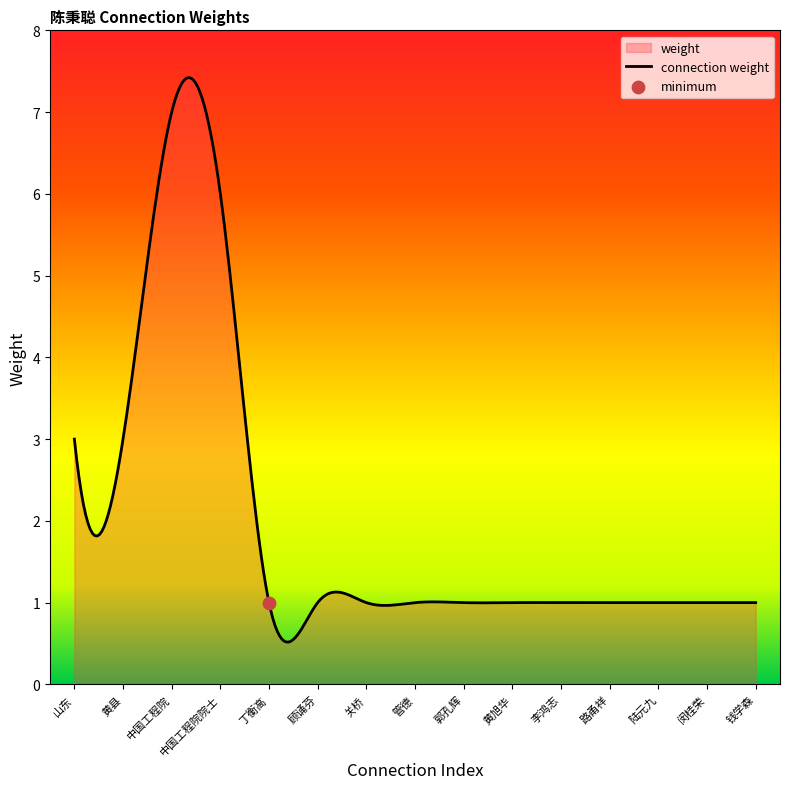

What is the lowest value of the connection weight series?

0.5